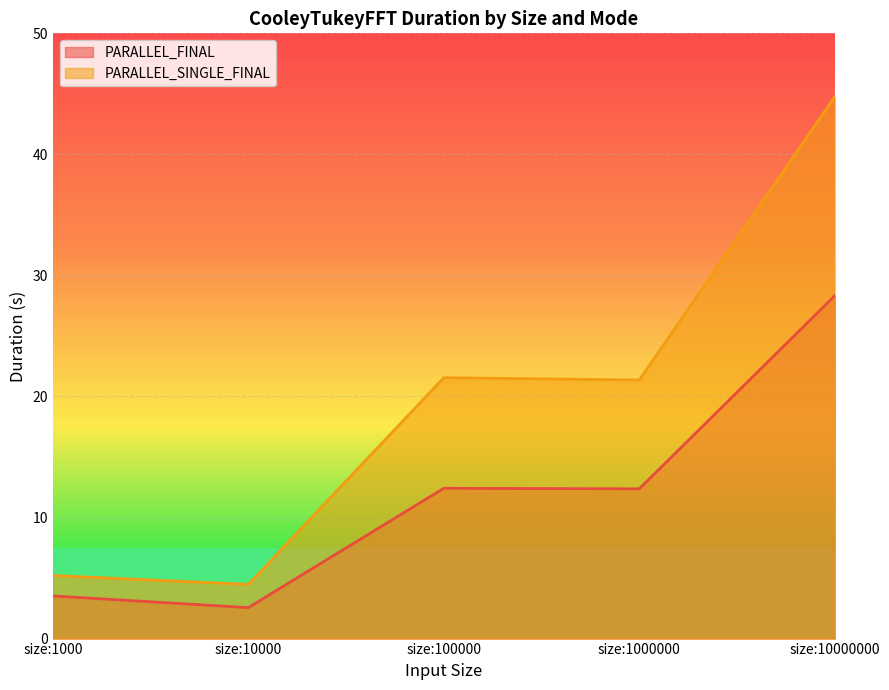

Which category has the lowest value across all series?

size:10000